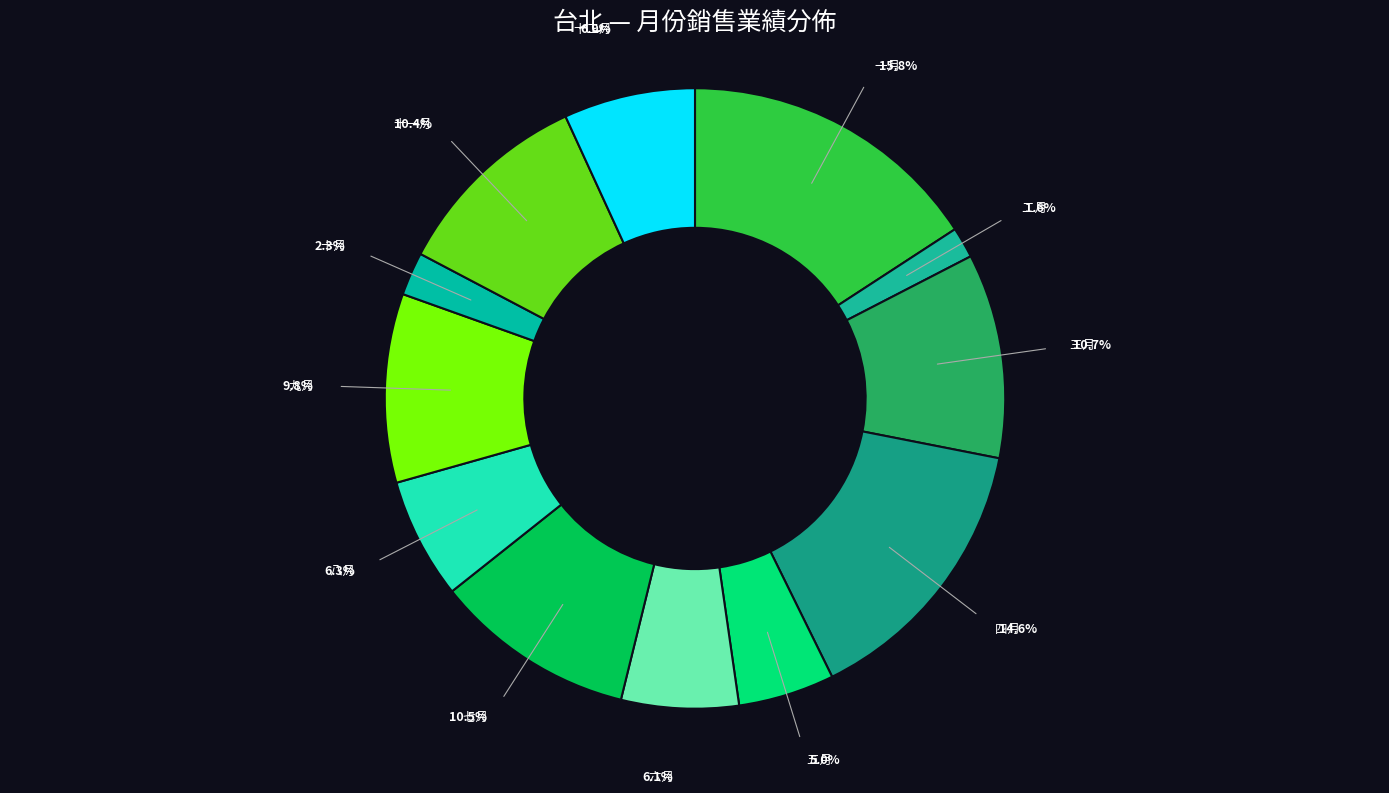

Which category has the smallest portion of the pie?

二月